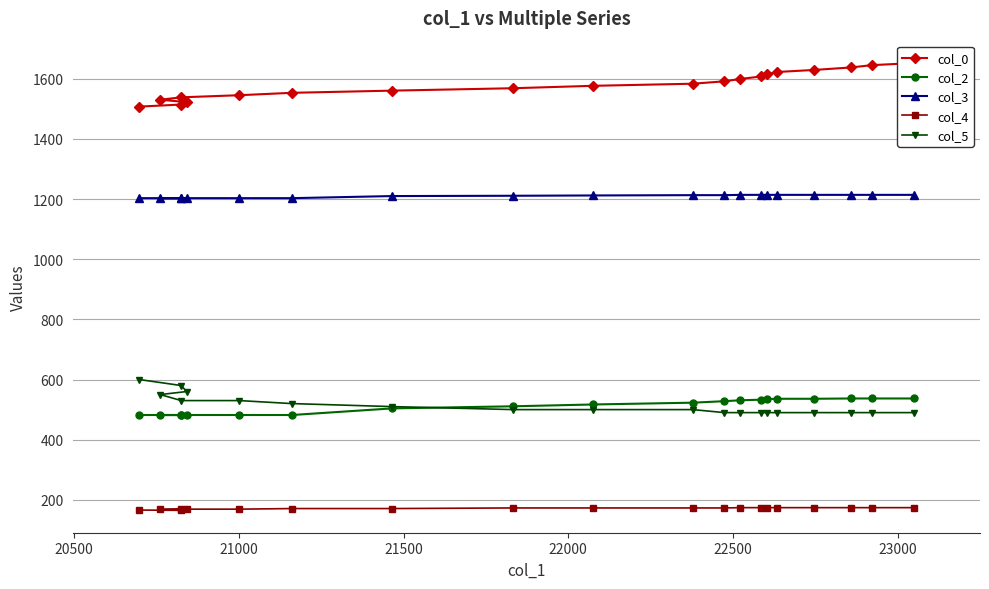

What is the greatest value displayed?

1652.3